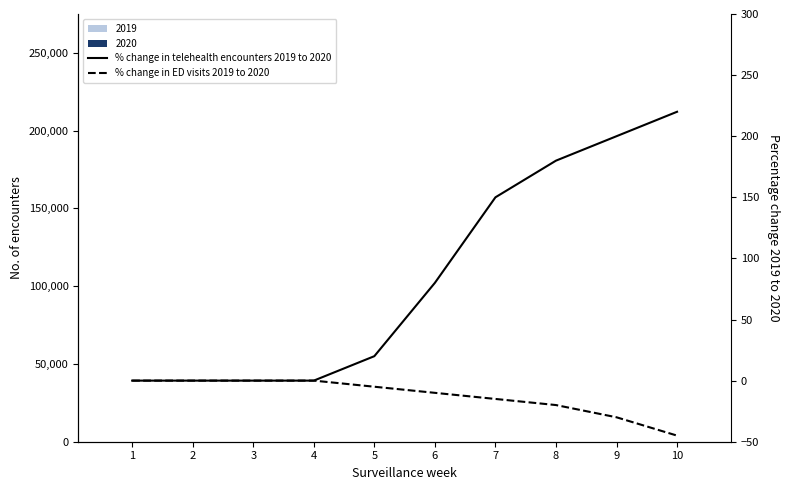

Between 5 and 4, which is larger?

5